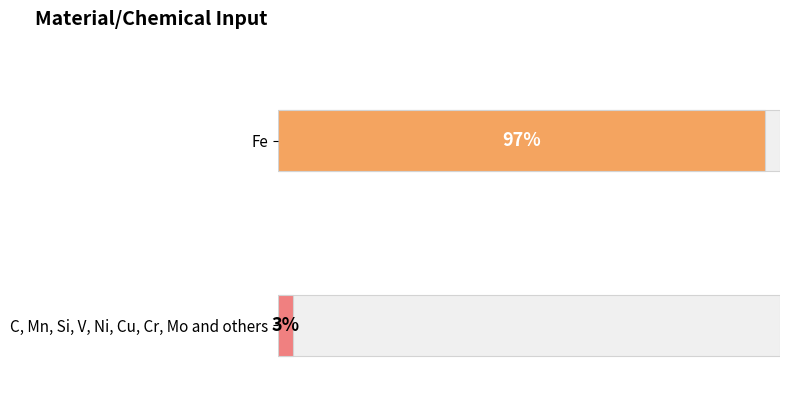

Reading left to right, extract all data points from this chart.

Fe=97	C, Mn, Si, V, Ni, Cu, Cr, Mo and others=3